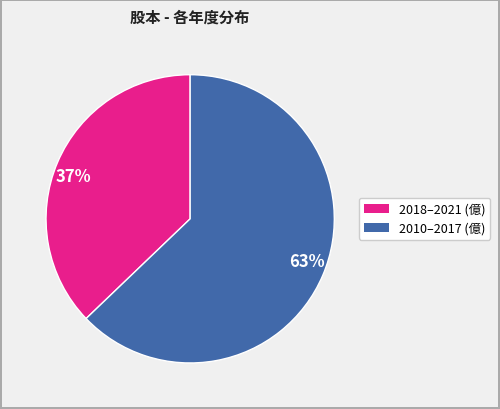

Rank the categories by value from lowest to highest.

37%, 63%